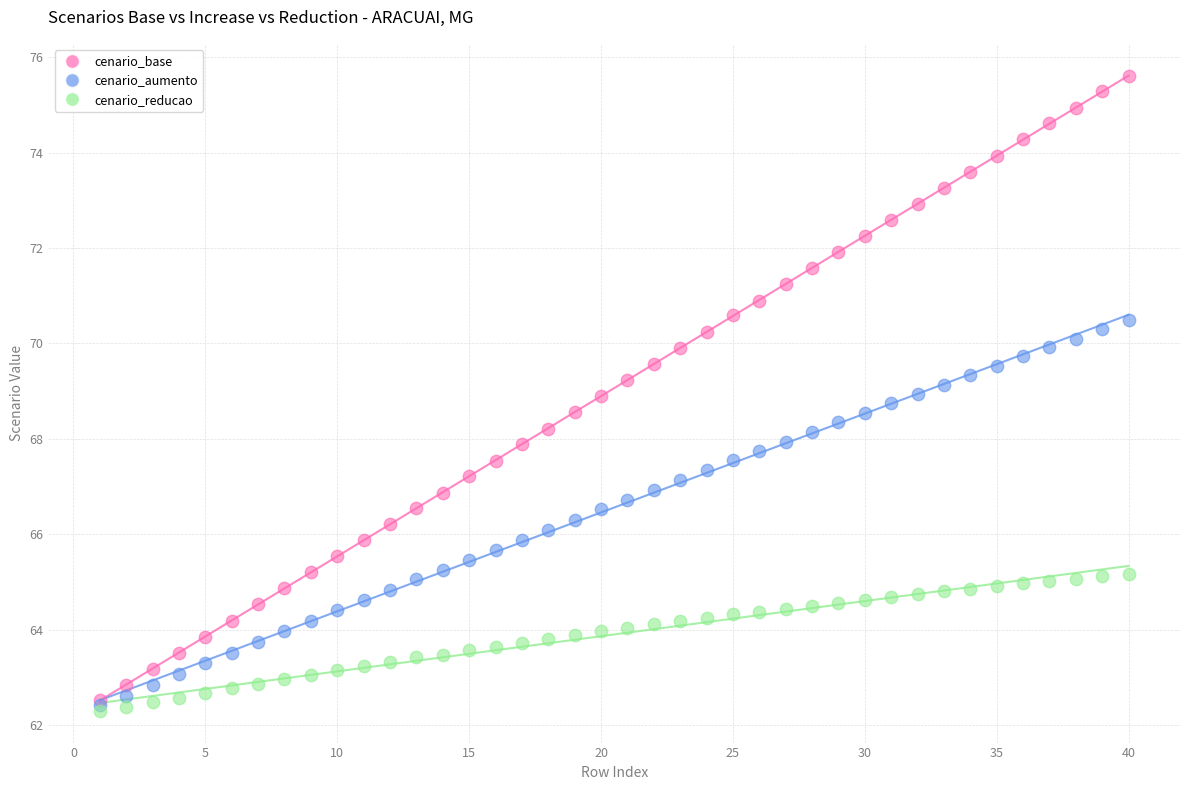

Which series reaches the minimum Y coordinate?

cenario_reducao